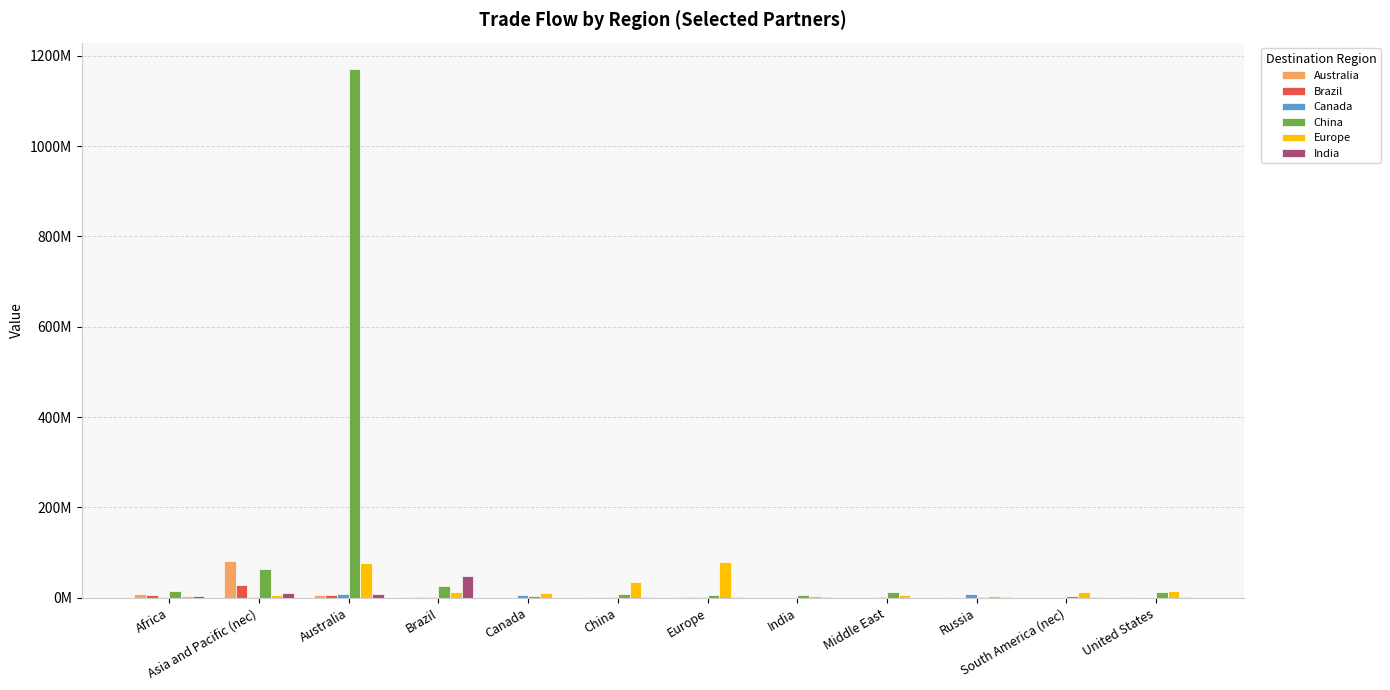

Does the chart contain stacked bars?

No